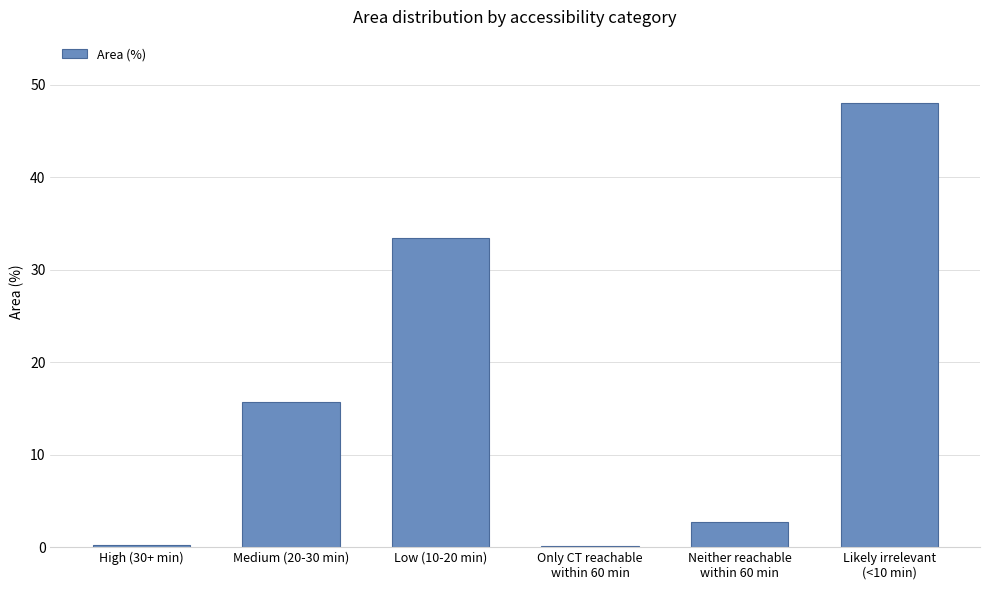

What is the sum of all values?

100.1